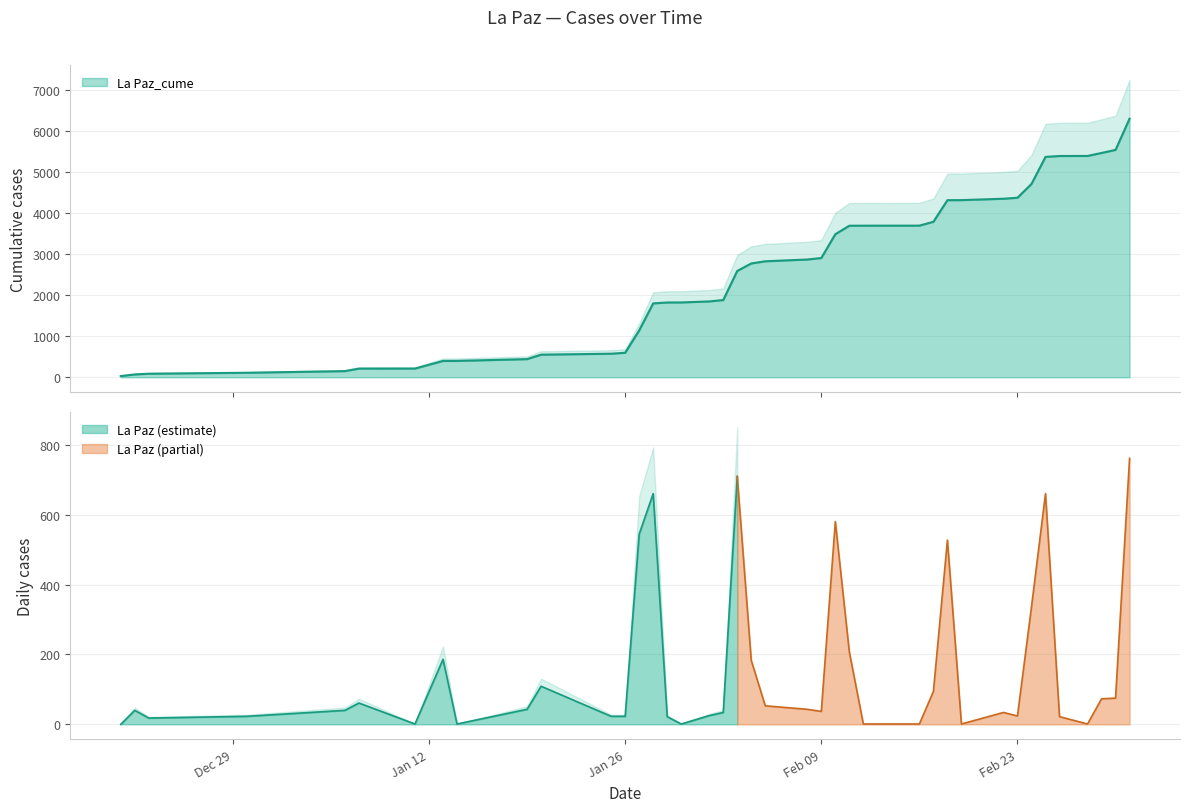

Which label corresponds to the largest value in the chart?

2021-03-03